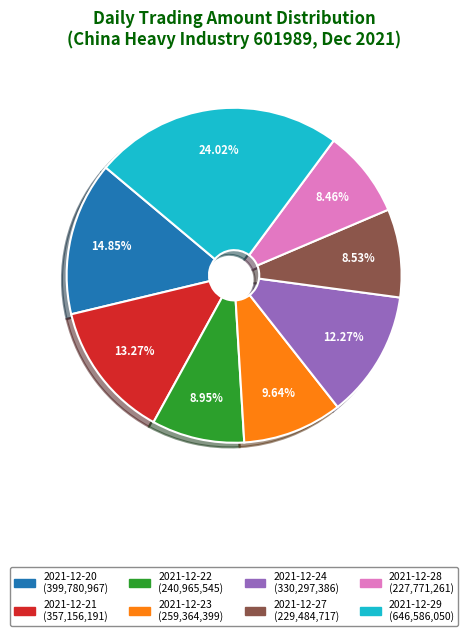

Approximately how many times larger is the value at 2021-12-23 compared to 2021-12-28?

1.1